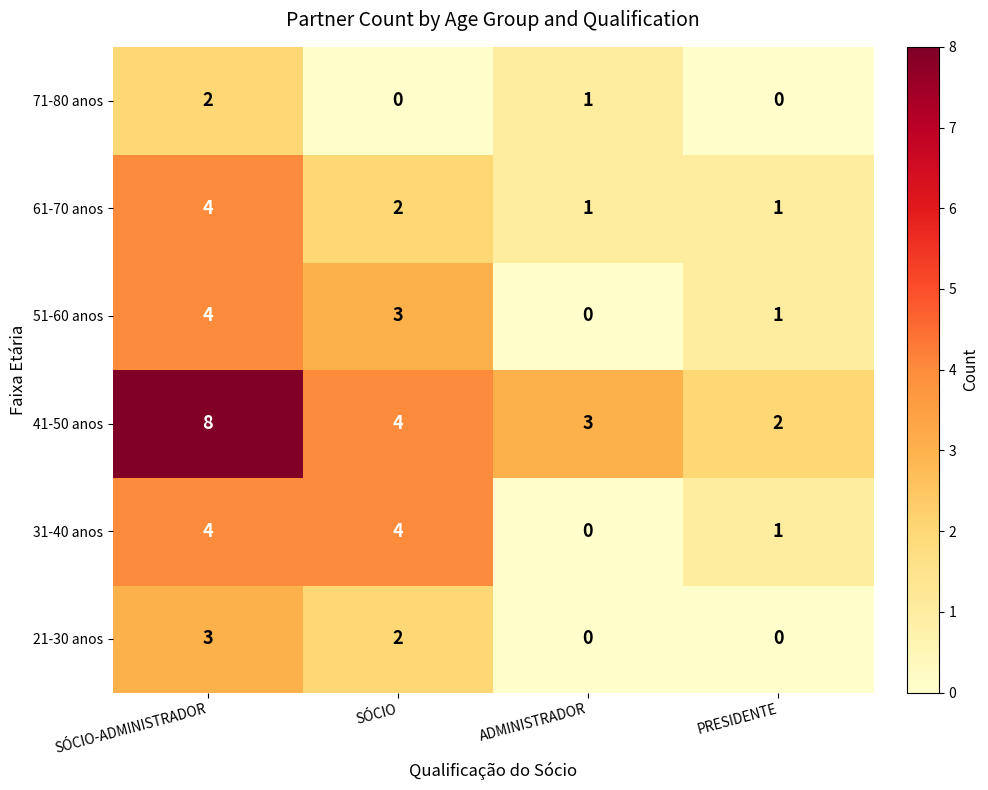

How many data points does each series have?

4